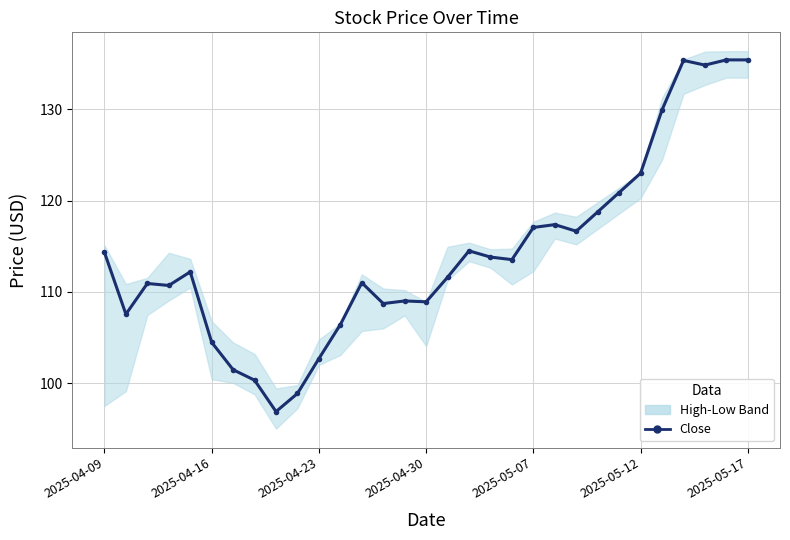

What is the change in value from 9 to 26?

+31.0